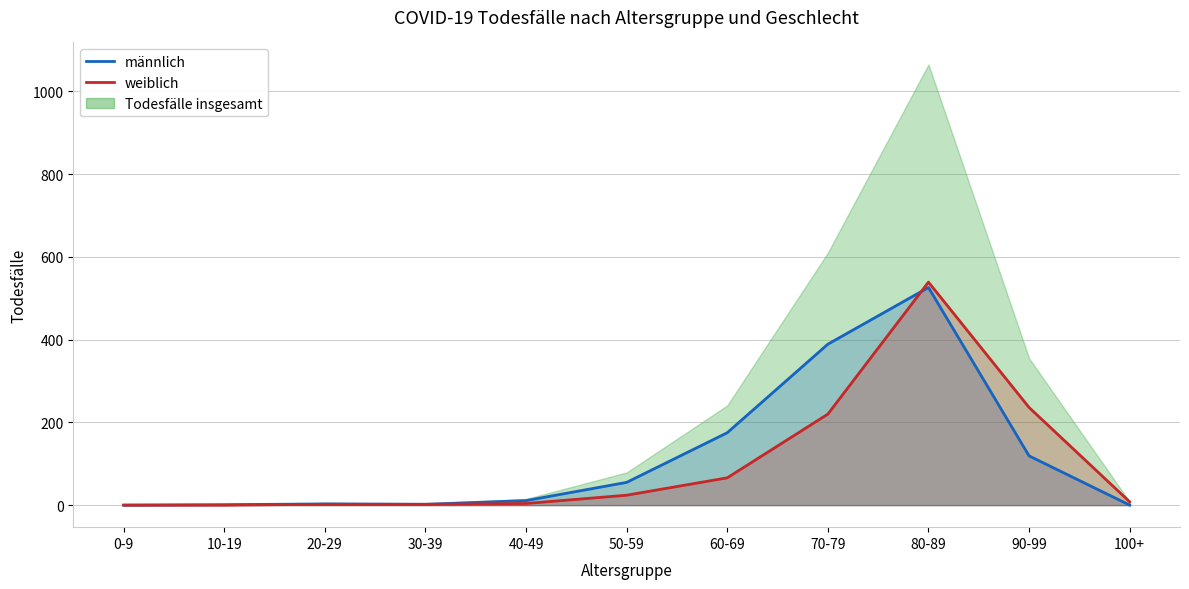

At which label does weiblich (Linie) reach its peak?

80-89